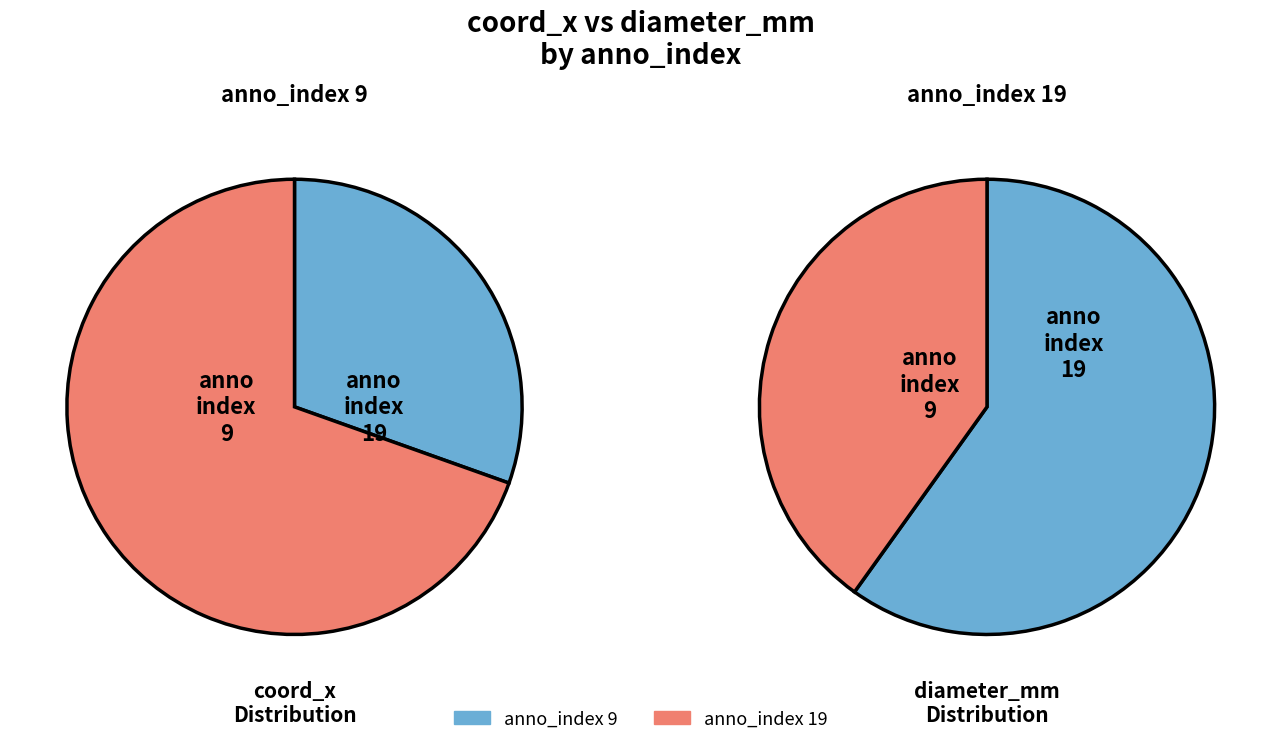

How many slices are in this pie chart?

2